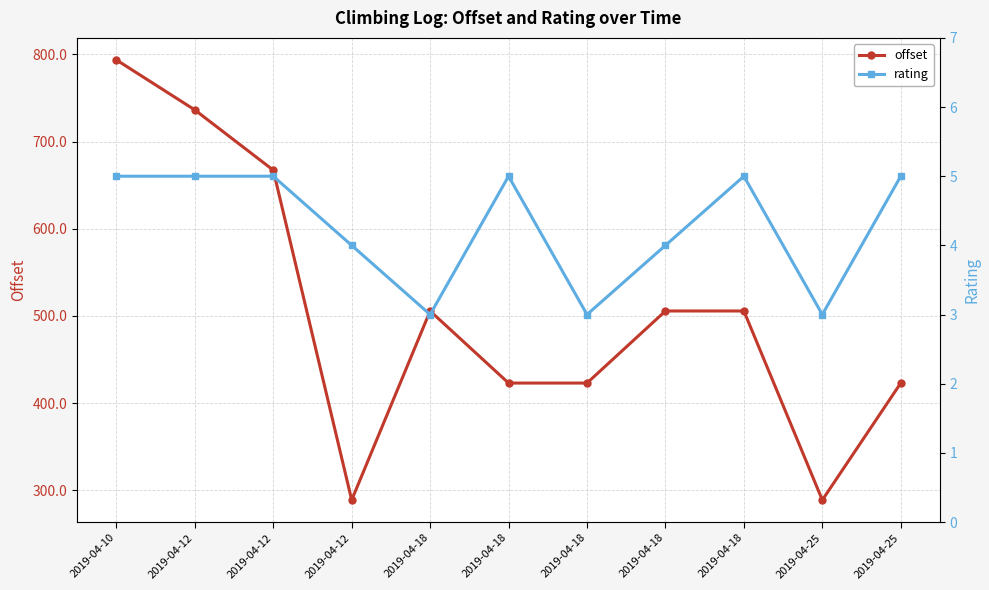

Where is offset nearest to the value 541?

2019-04-18